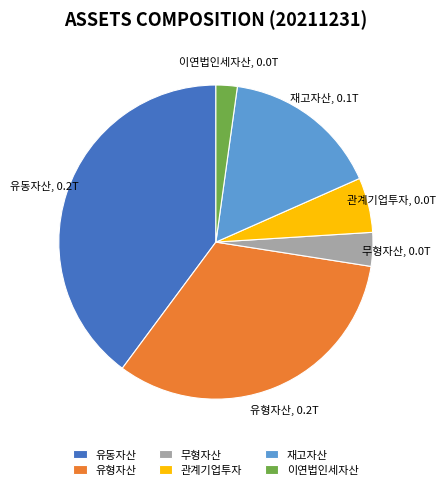

Count the number of slices in the pie.

6